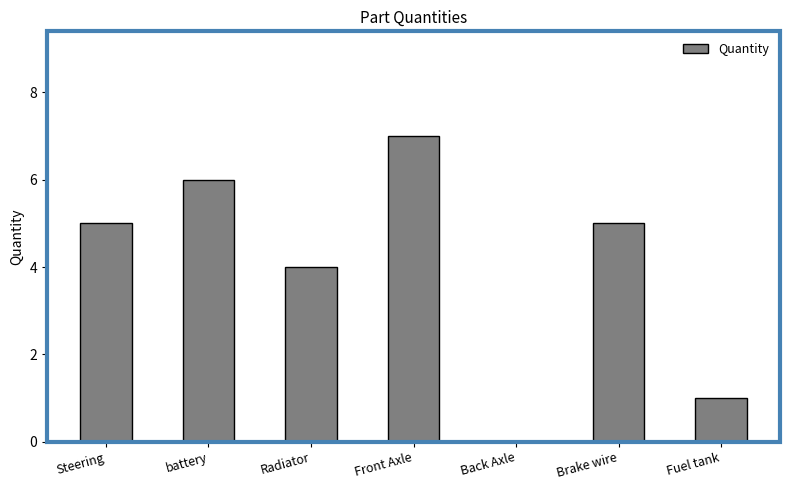

Which category has the highest value across all series?

Front Axle